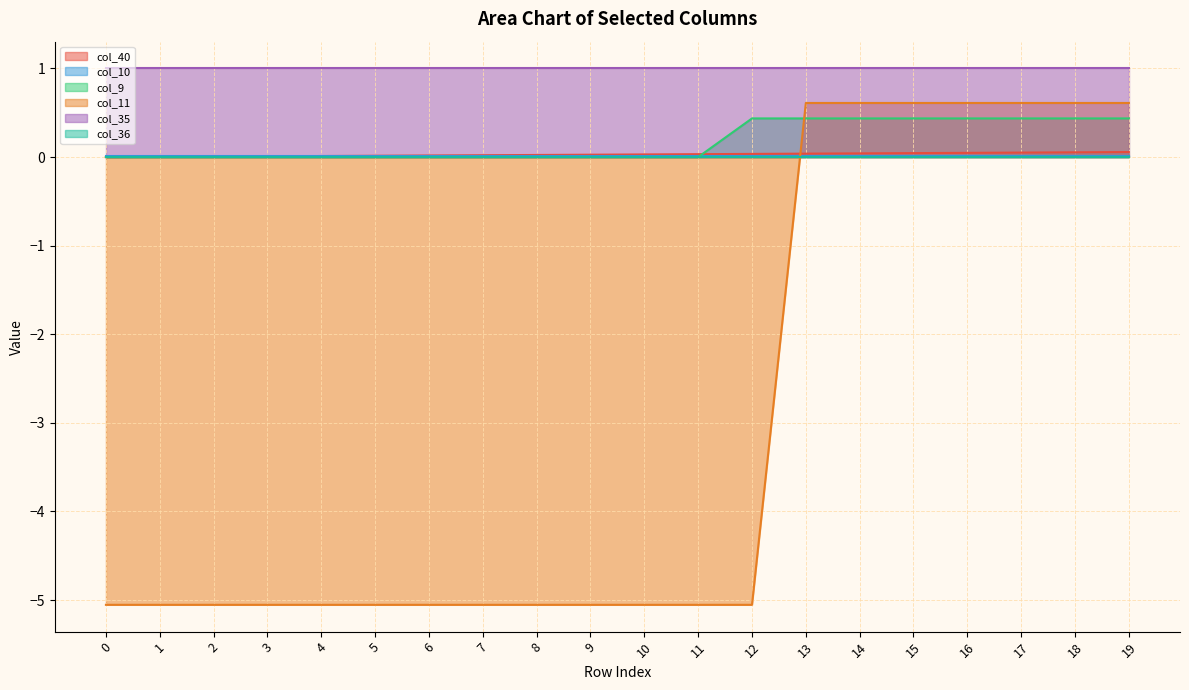

What is the sum of the col_40 values at 15 and 4?

0.1